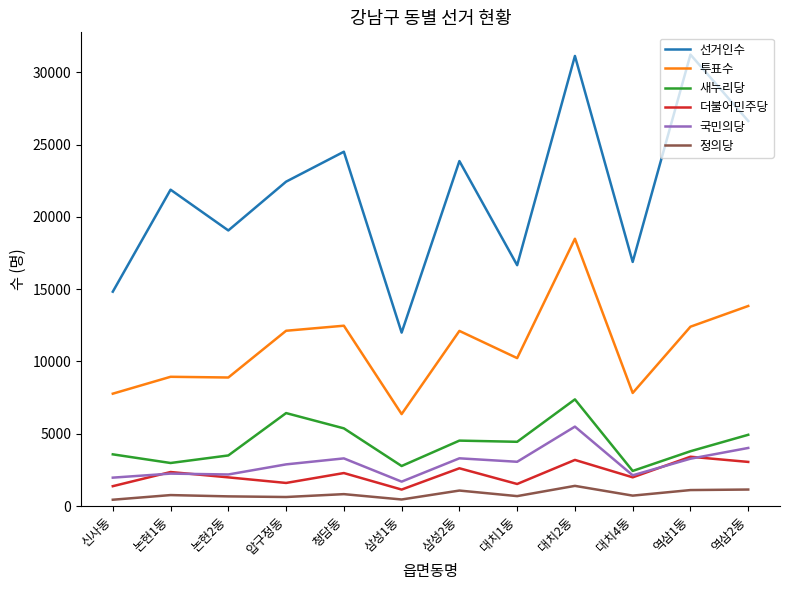

The 선거인수 series shows 16887 at 대치4동. True or false?

True